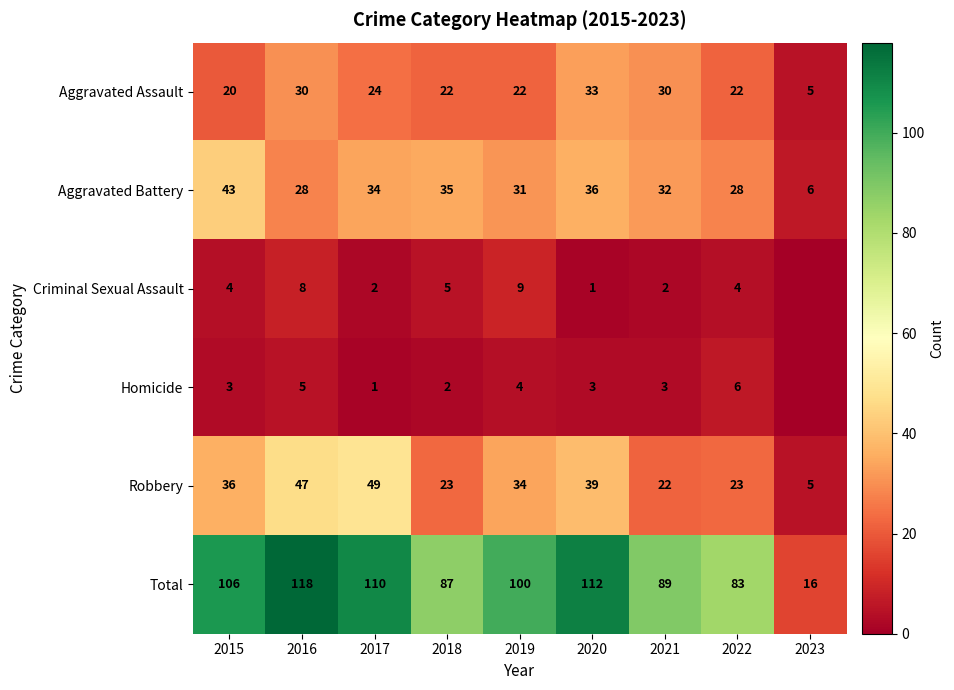

What is the sum of the Robbery values at 2018 and 2016?

70